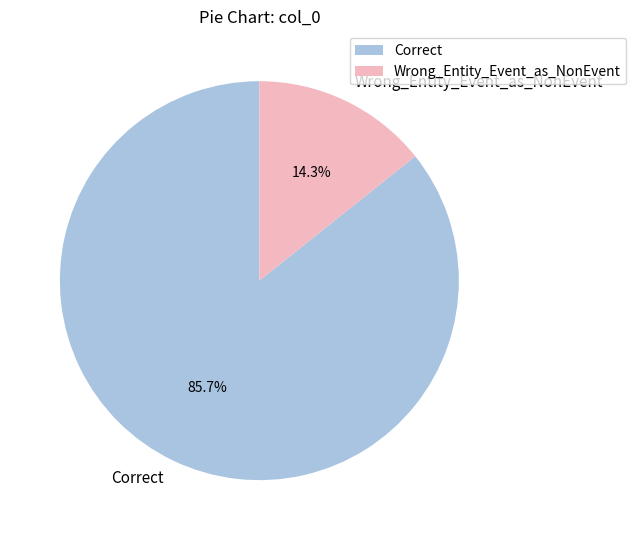

To the nearest percent, what percentage of the pie is Correct?

86%